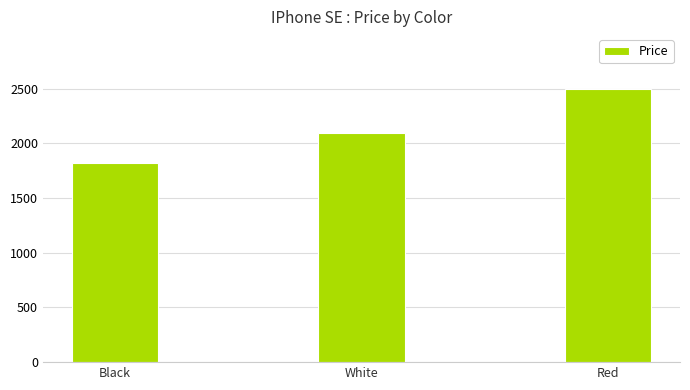

Is it true that the value at White is 2099?

True